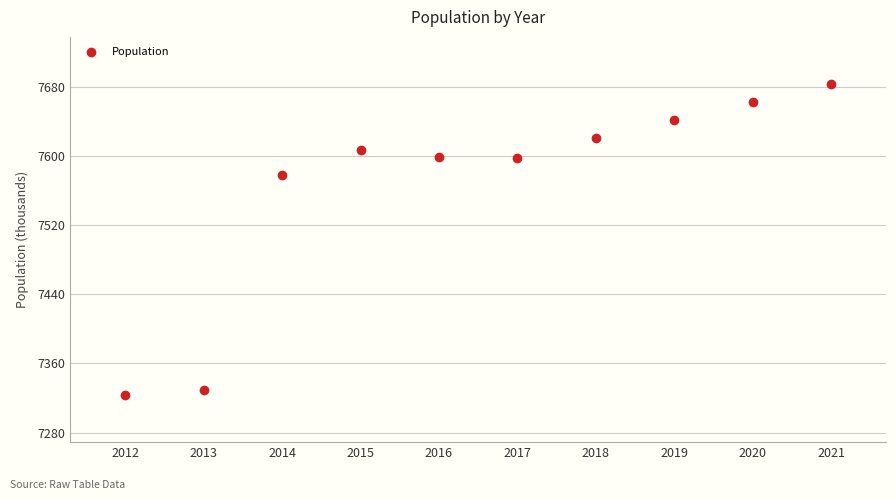

What is the range of X values (max minus min)?

9